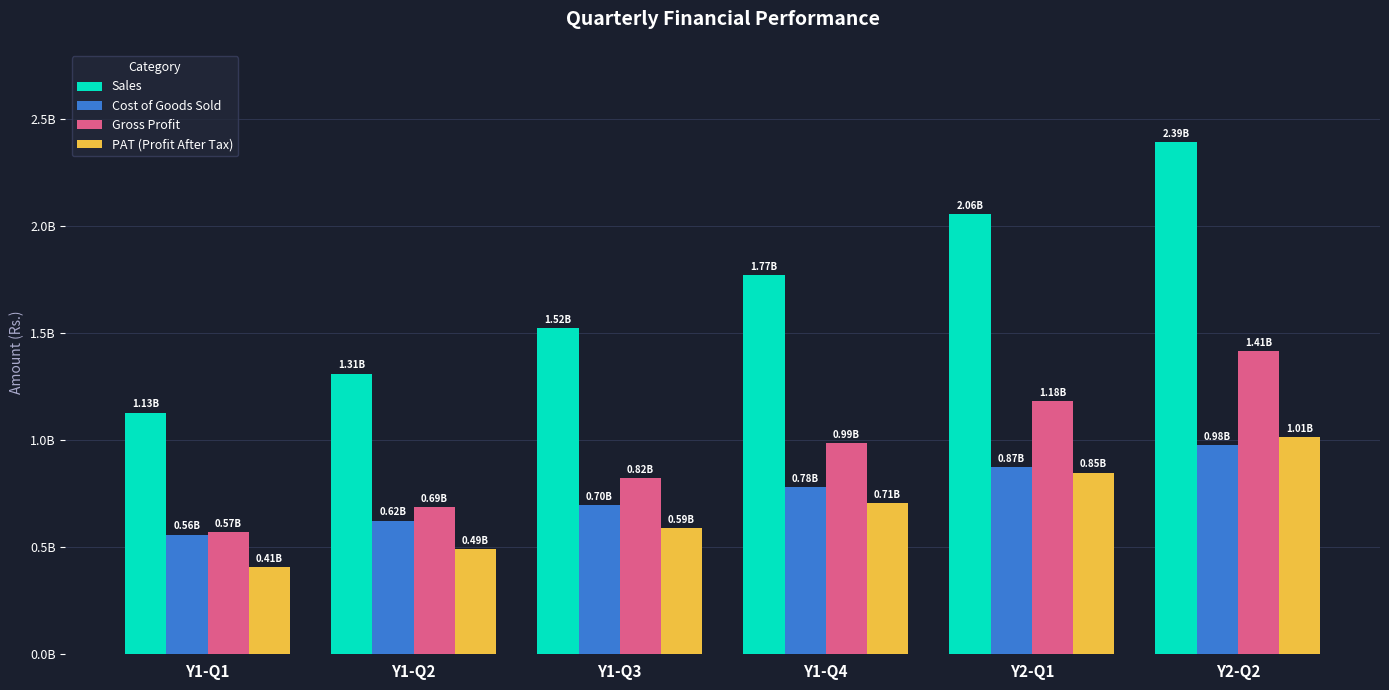

At how many categories does at least one series exceed 1475753383?

4